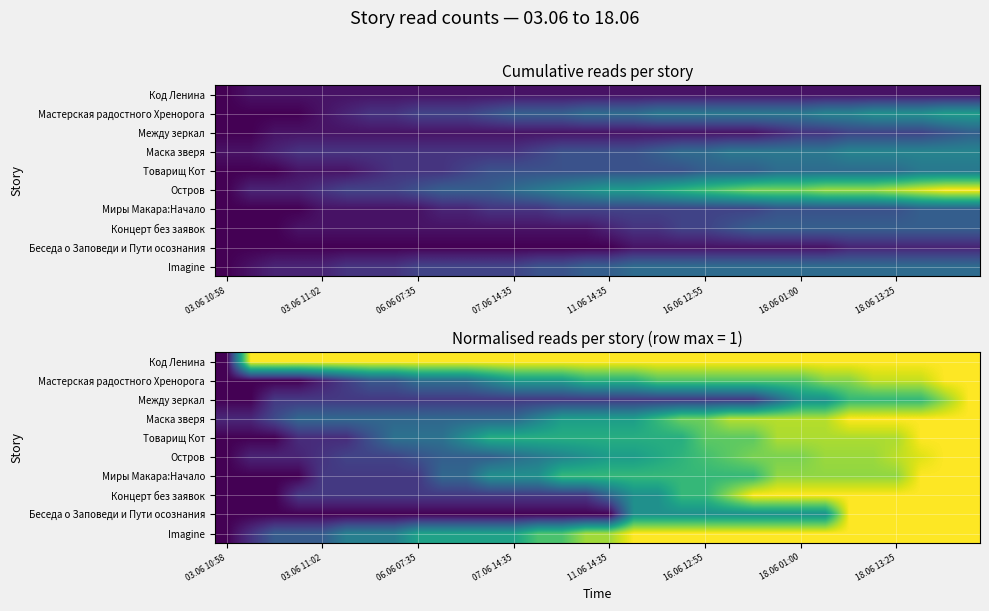

What is the total value across all series at 23?

8.0